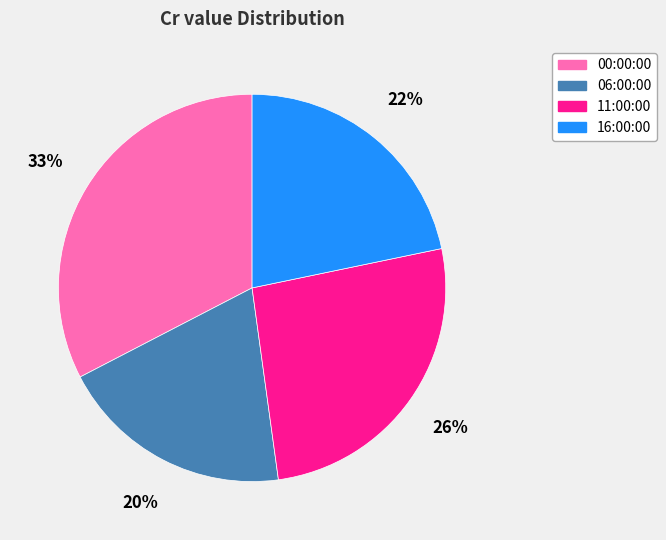

Is it true that 11:00:00 is 17% of the pie?

False